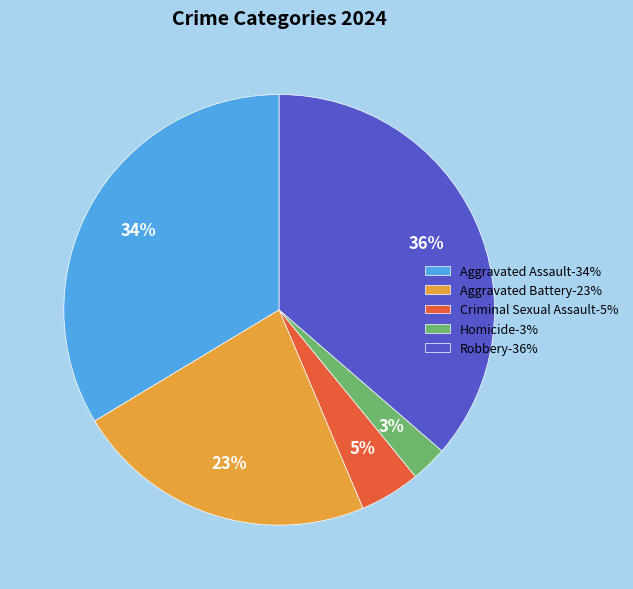

To the nearest percent, what is the average slice percentage?

20%